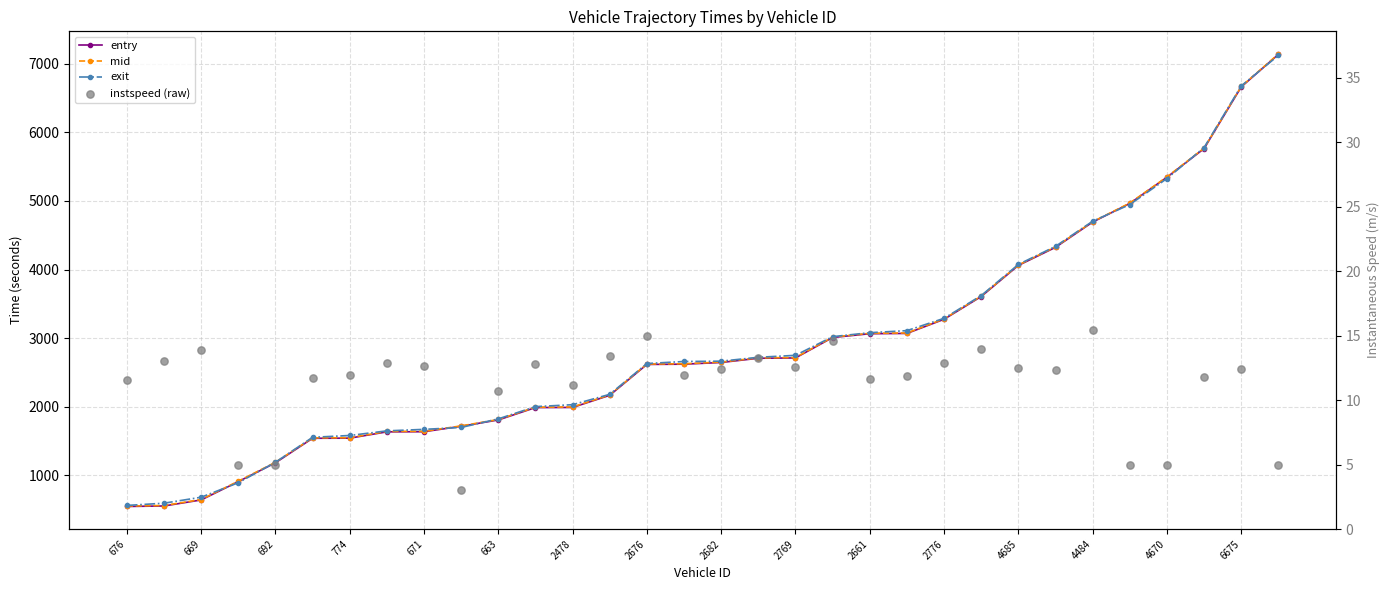

Which series contains the lowest Y value?

instspeed (raw)